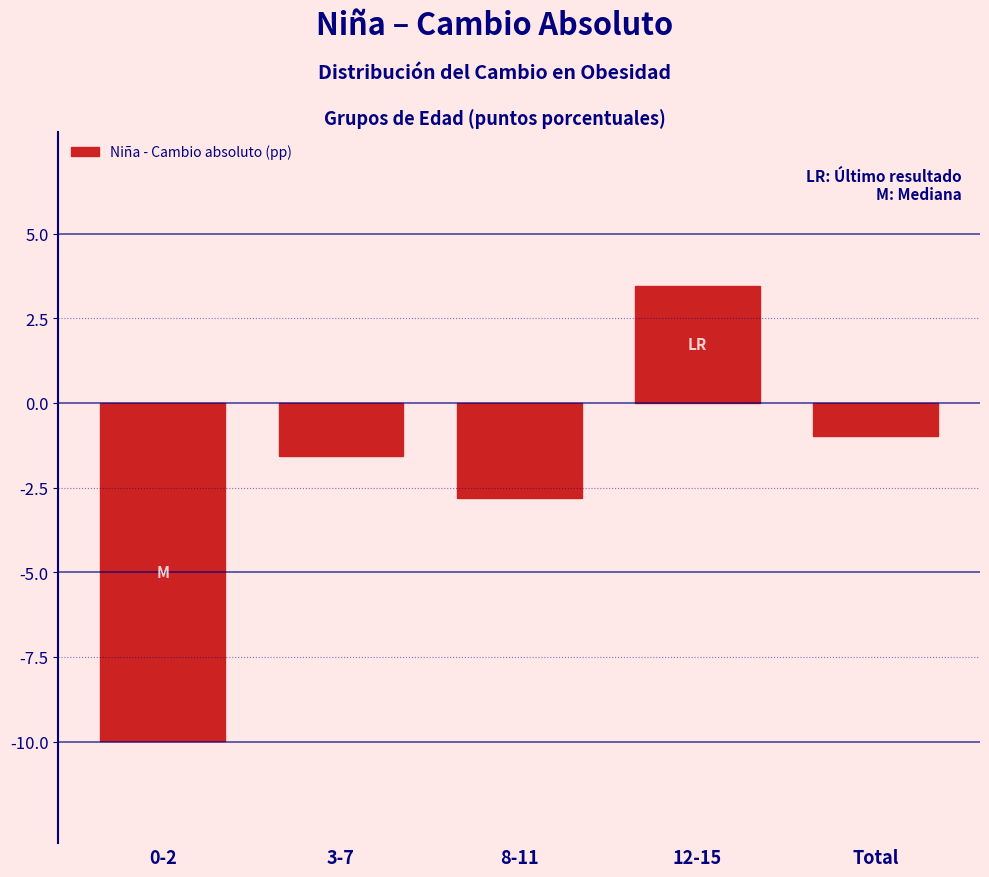

Reading left to right, what are all the values shown in this chart?

0-2=-10.0	3-7=-1.6	8-11=-2.8	12-15=3.5	Total=-1.0